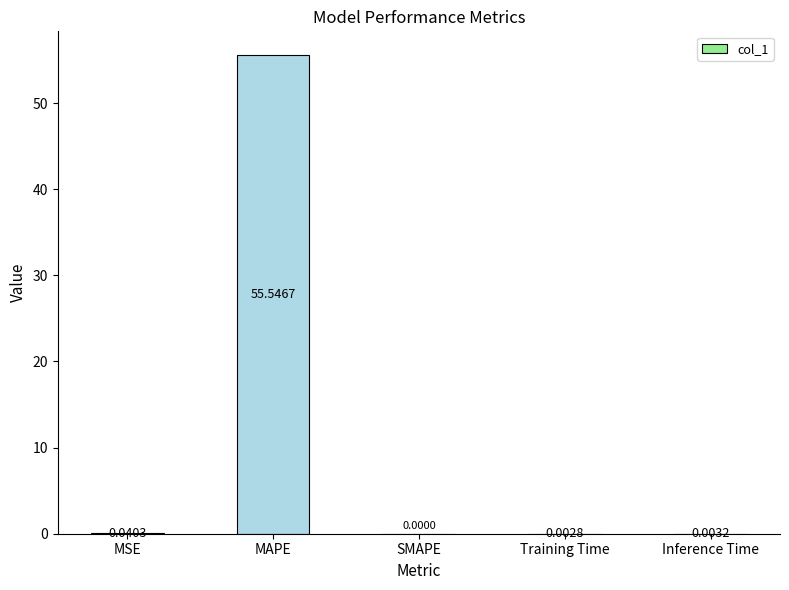

How many series are shown in this chart?

1